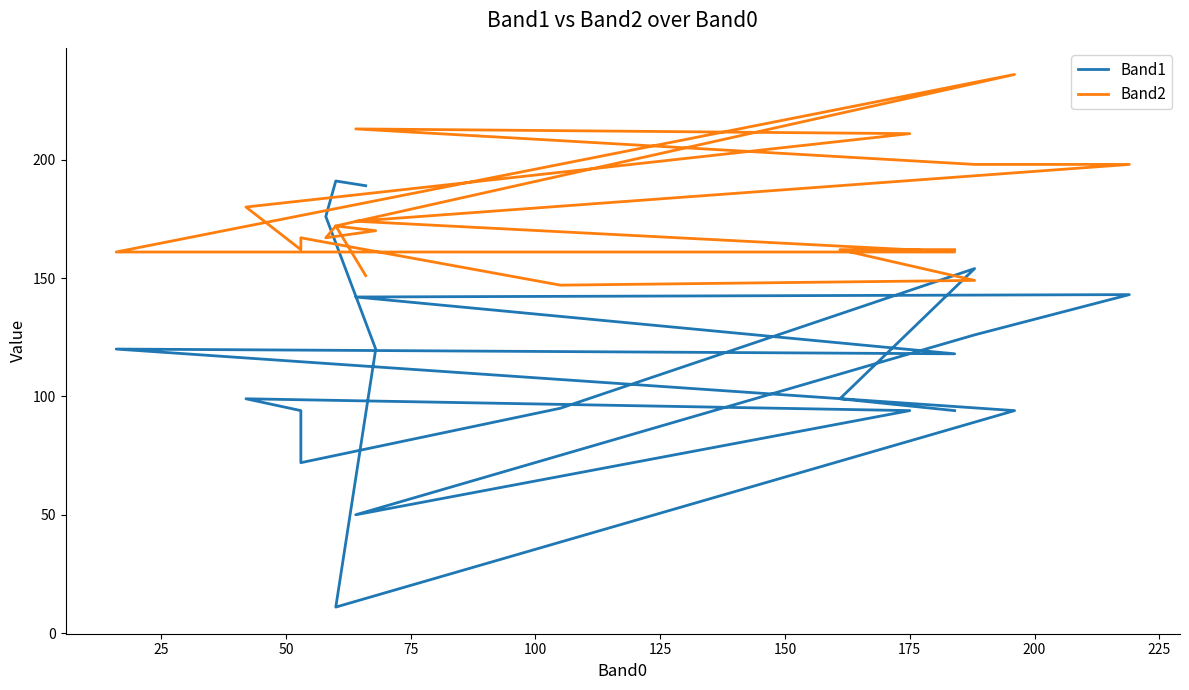

Does the chart display data point markers on the line(s)?

No